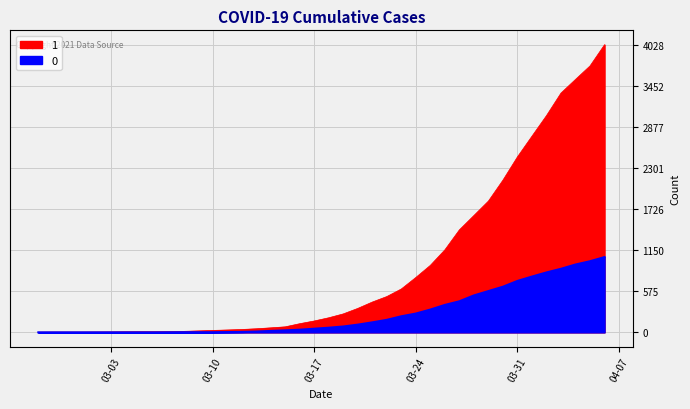

At 2020-02-27, list the series in order from smallest to largest.

0, 1